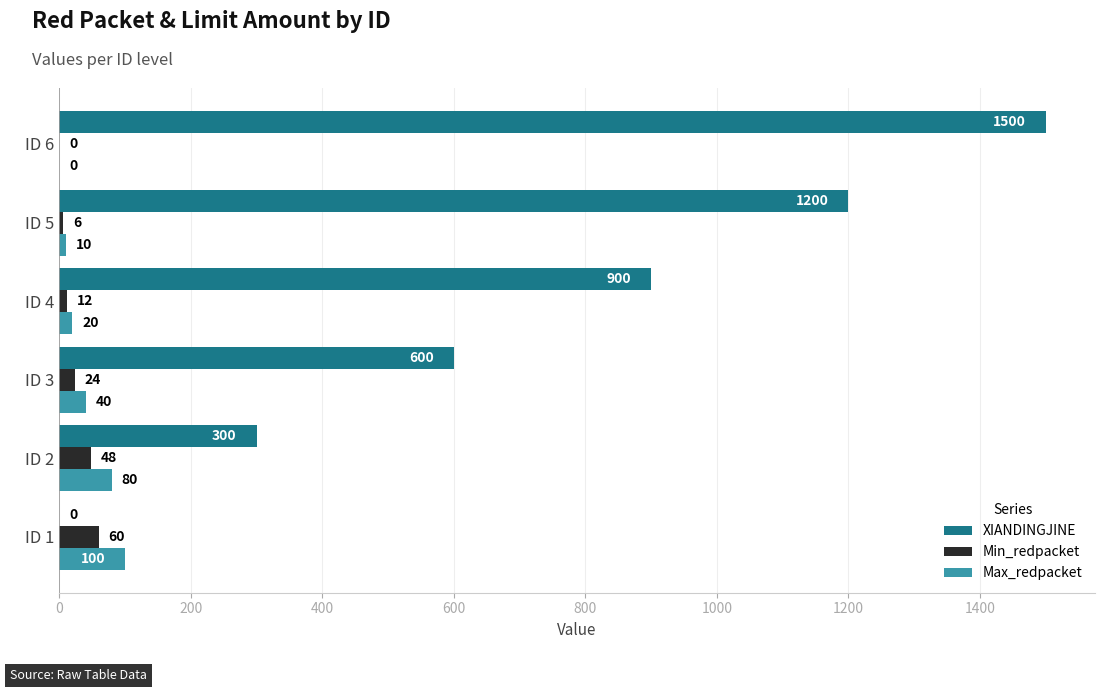

Which series has the widest spread of values?

XIANDINGJINE